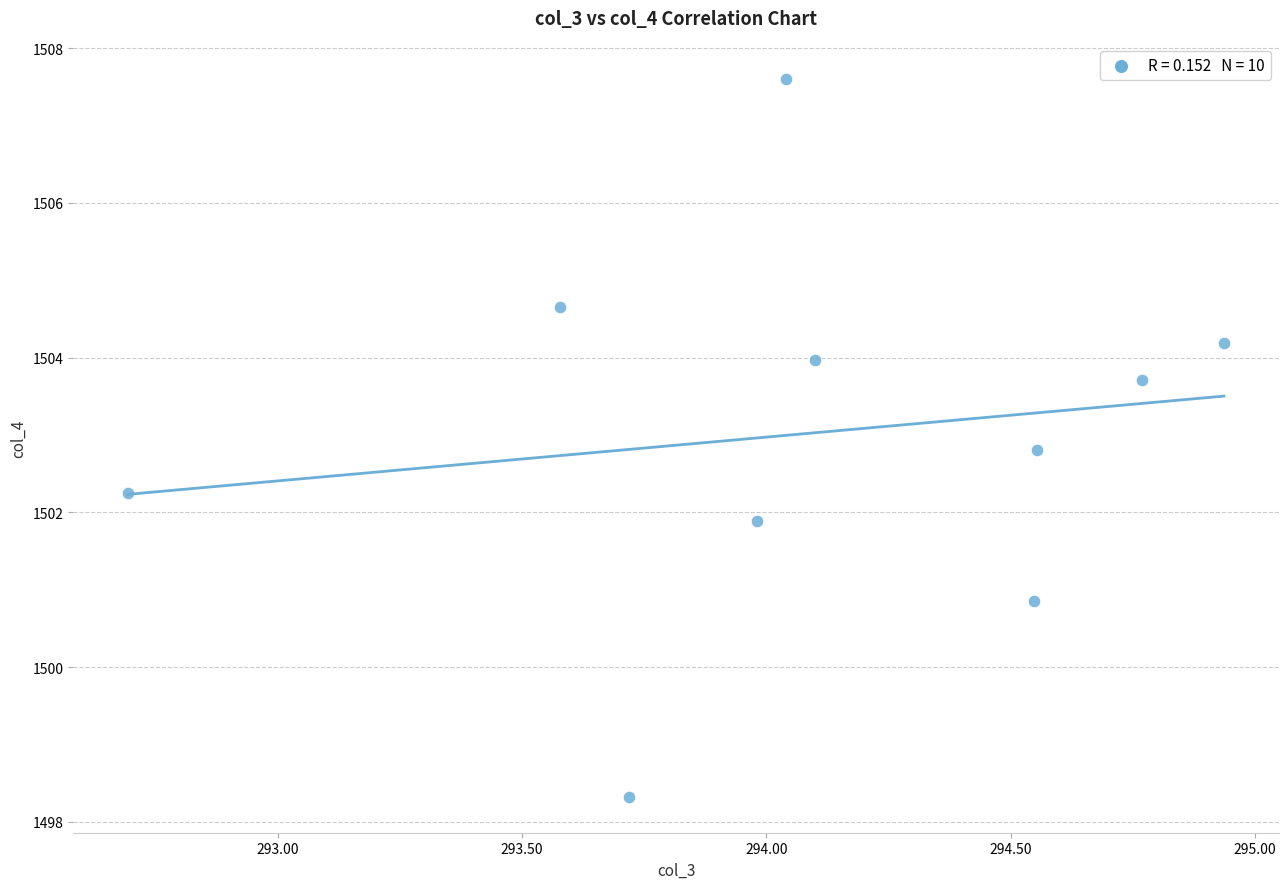

What Y value in the scatter plot is closest to 1502?

1501.9